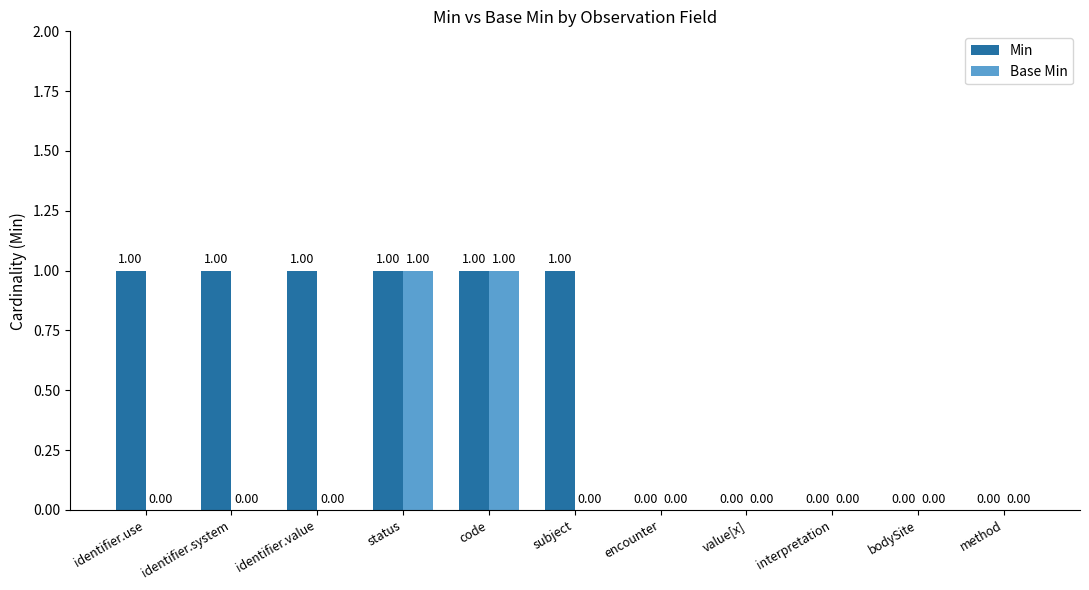

Which series has the largest total across all categories?

Min